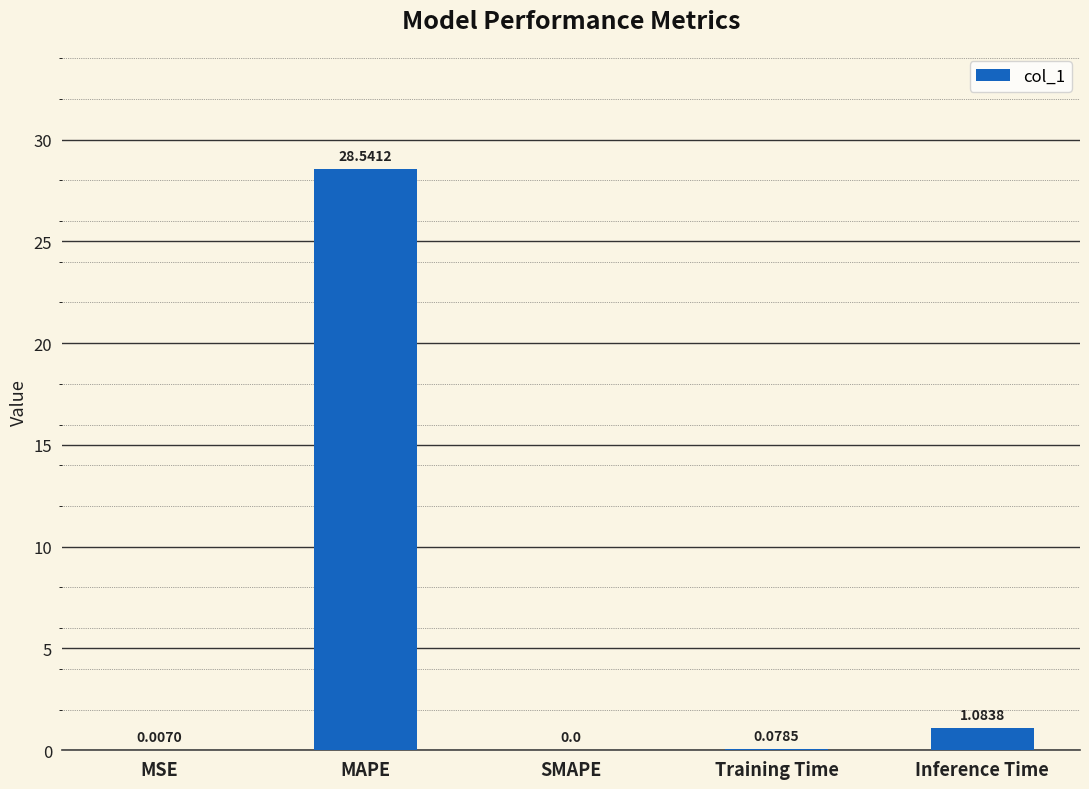

What is the difference between the values at MAPE and SMAPE?

28.5